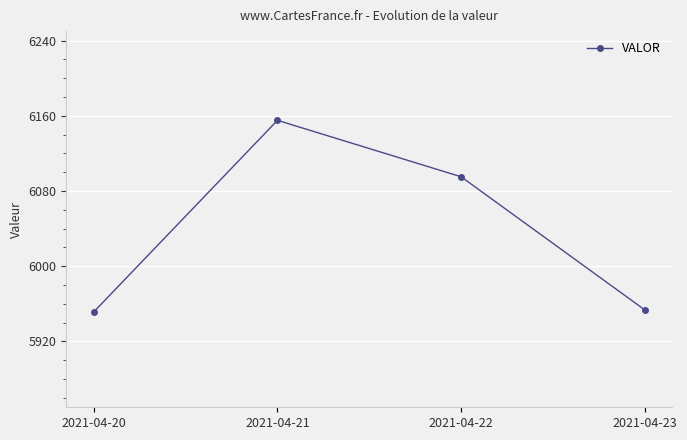

True or false: the data has more than 2 interior local peaks.

False